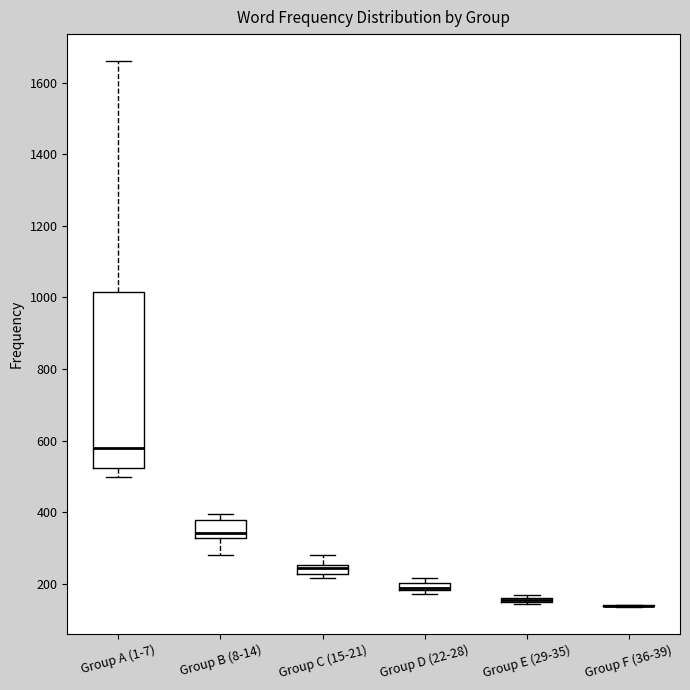

Where is the upper edge of the box for Group C (15-21) on the y-axis? The values are not printed on the chart, so give them approximately, as read against the axis.

260